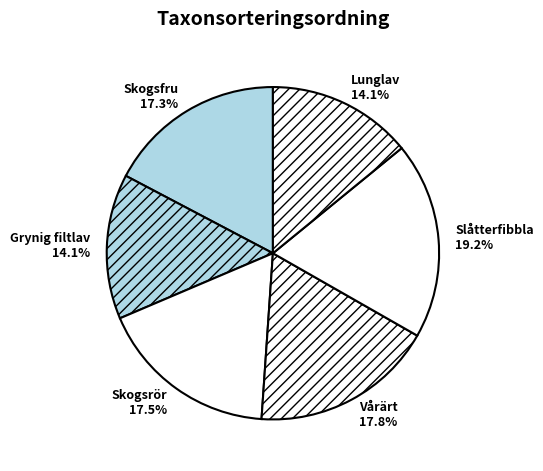

To the nearest percent, what is the combined percentage of Lunglav and Grynig filtlav?

28%